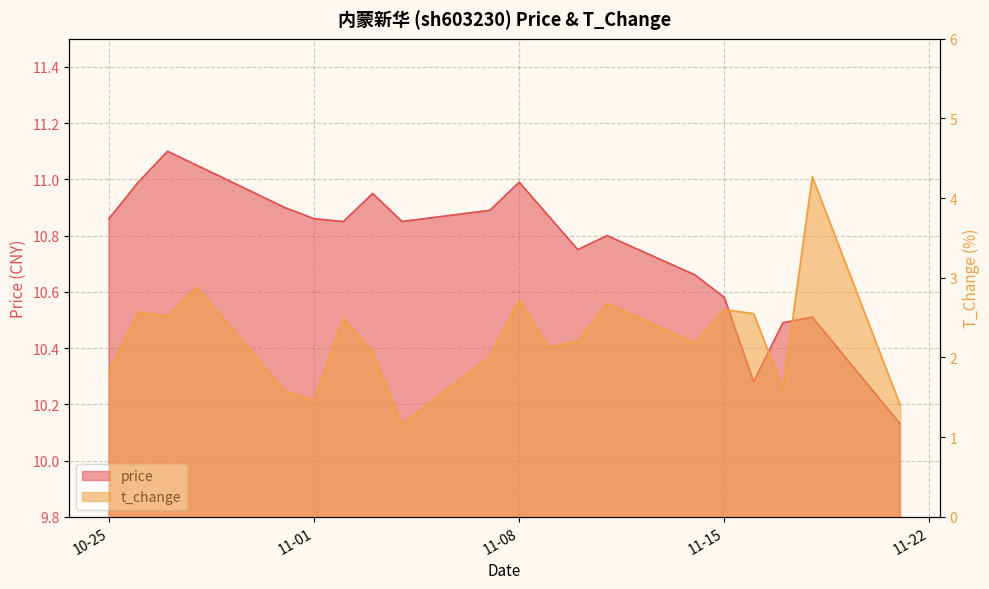

What is the difference between the maximum and minimum values in the price series?

1.0